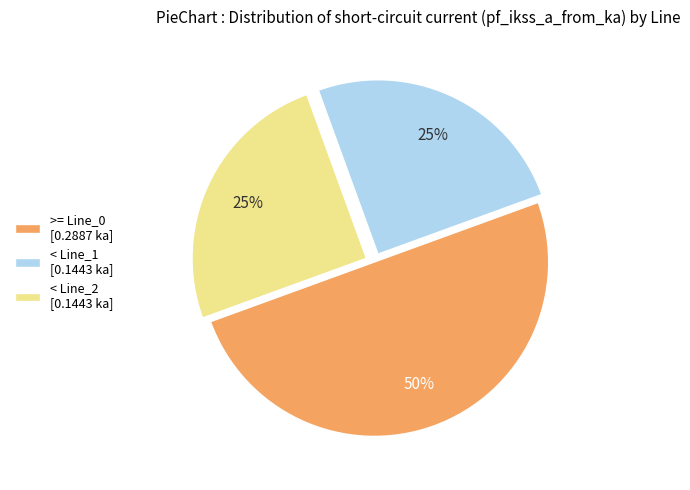

To the nearest percent, what portion does < Line_1 [0.1443 ka] represent?

25%